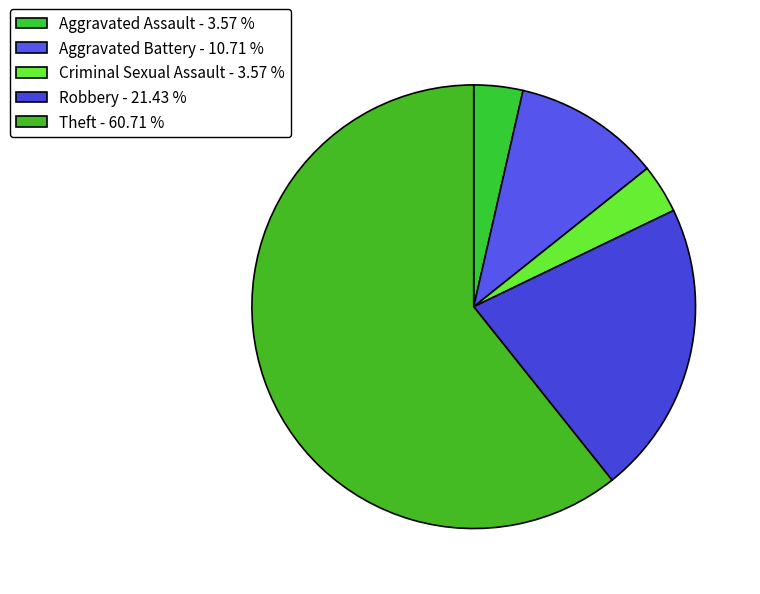

Which category has the smallest portion of the pie?

Aggravated Assault